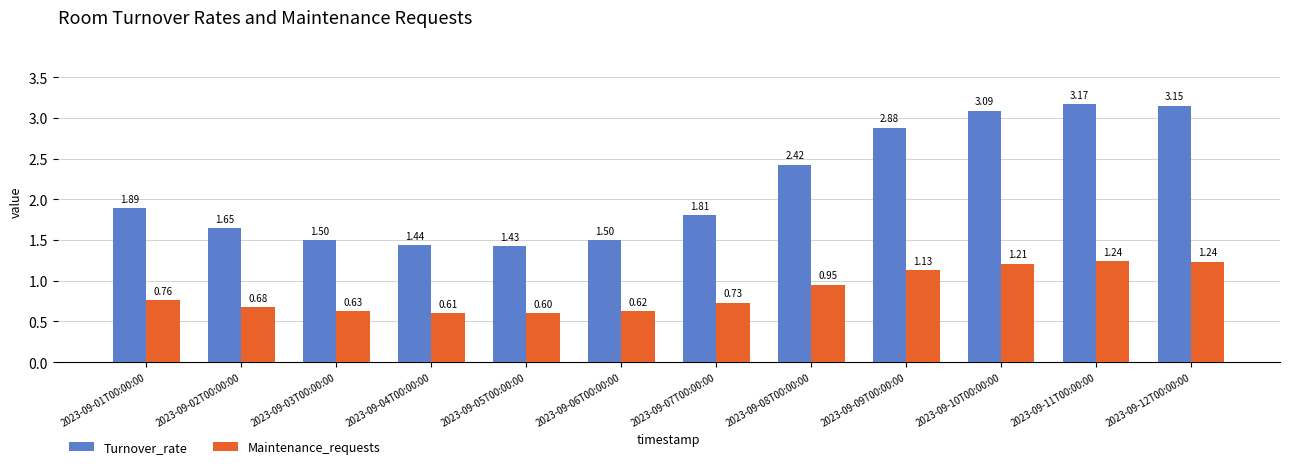

What is the difference between the maximum and minimum values in the Turnover_rate series?

1.7